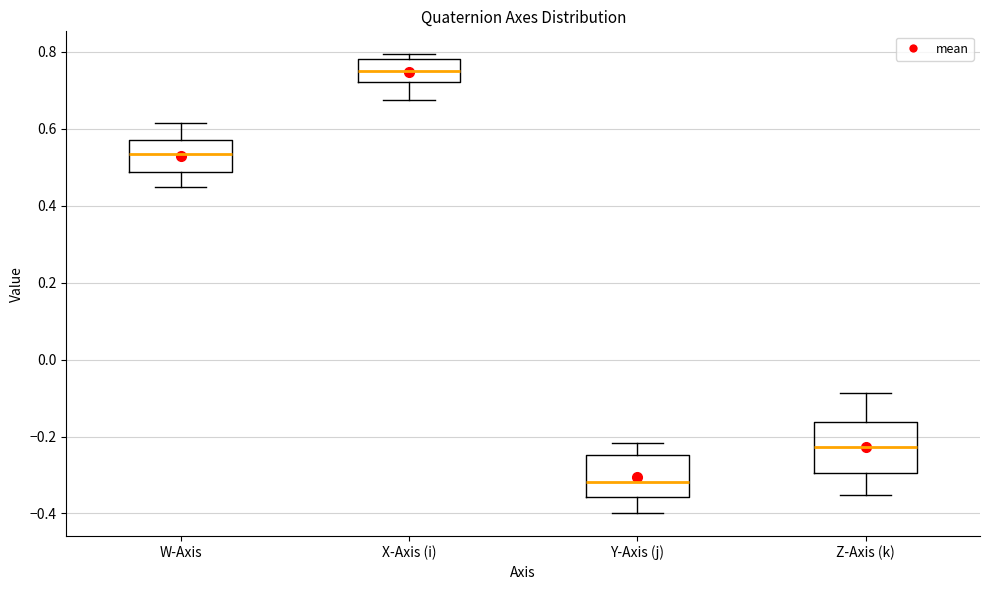

Reading left to right, transcribe this box plot: for each box, give where its median line is, the range the box spans, and where its two whiskers end, as read against the y-axis. The values are not printed on the chart, so give them approximately, as read against the axis.

W-Axis: median 0.54, box 0.48 to 0.58, whiskers 0.44 to 0.62
X-Axis (i): median 0.74, box 0.72 to 0.78, whiskers 0.68 to 0.80
Y-Axis (j): median -0.32, box -0.36 to -0.24, whiskers -0.40 to -0.22
Z-Axis (k): median -0.22, box -0.30 to -0.16, whiskers -0.36 to -0.08